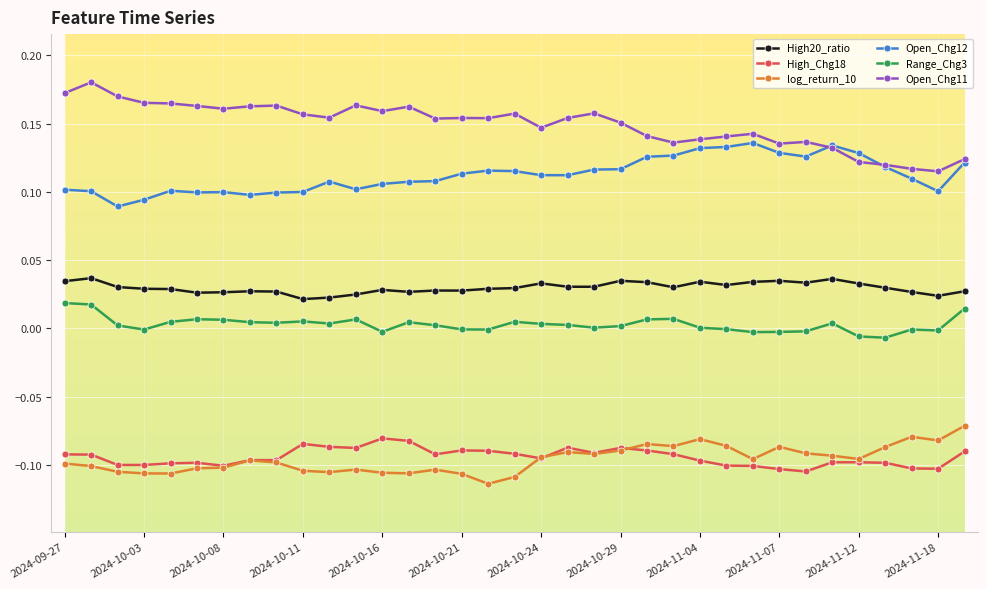

True or false: log_return_10 and High20_ratio cross at least once.

False